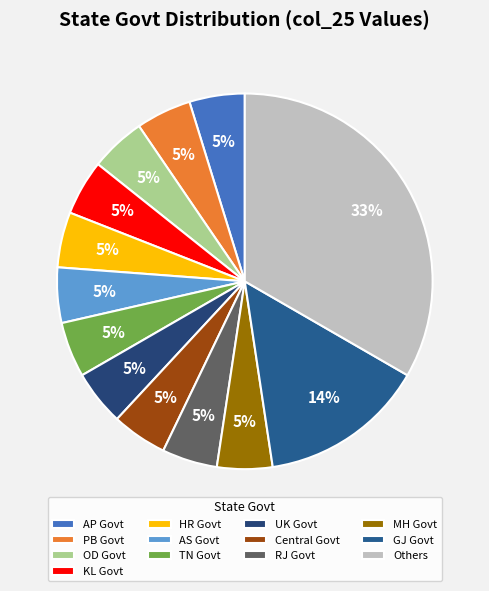

Count the number of slices in the pie.

13